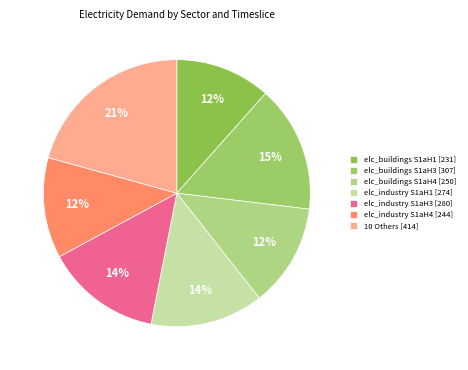

How many segments does this pie chart have?

7